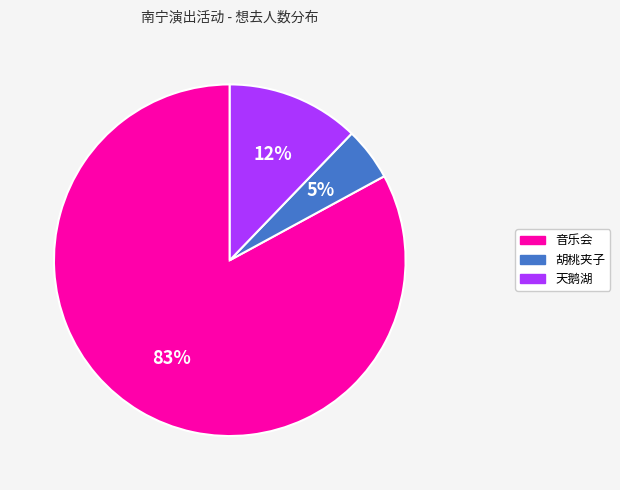

Which slice is the smallest?

胡桃夹子